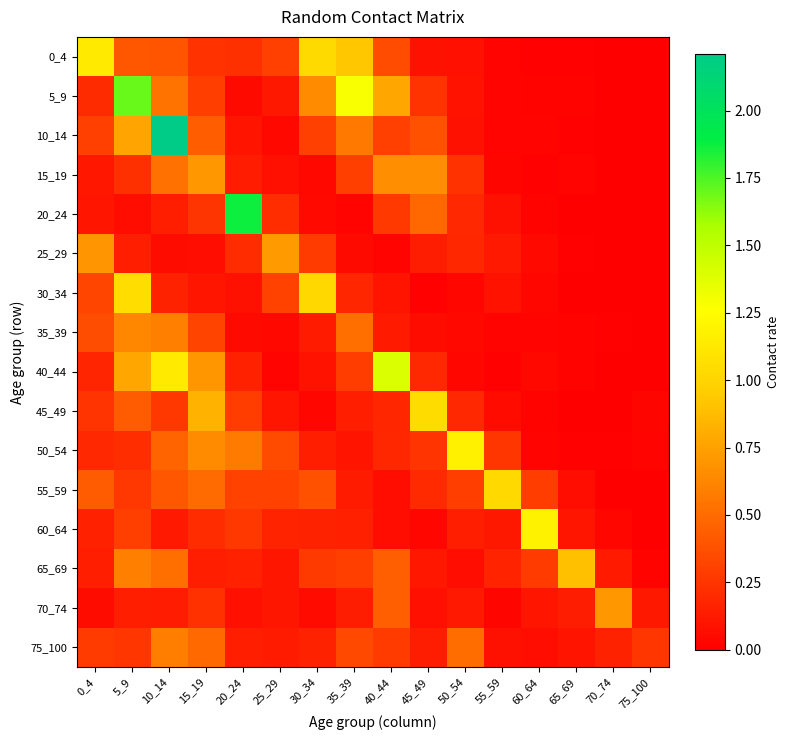

What is the spread (max minus min) of values at 55_59?

1.0